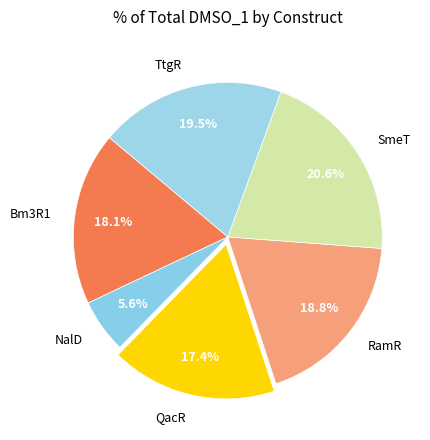

To the nearest percent, what portion does NalD represent?

6%